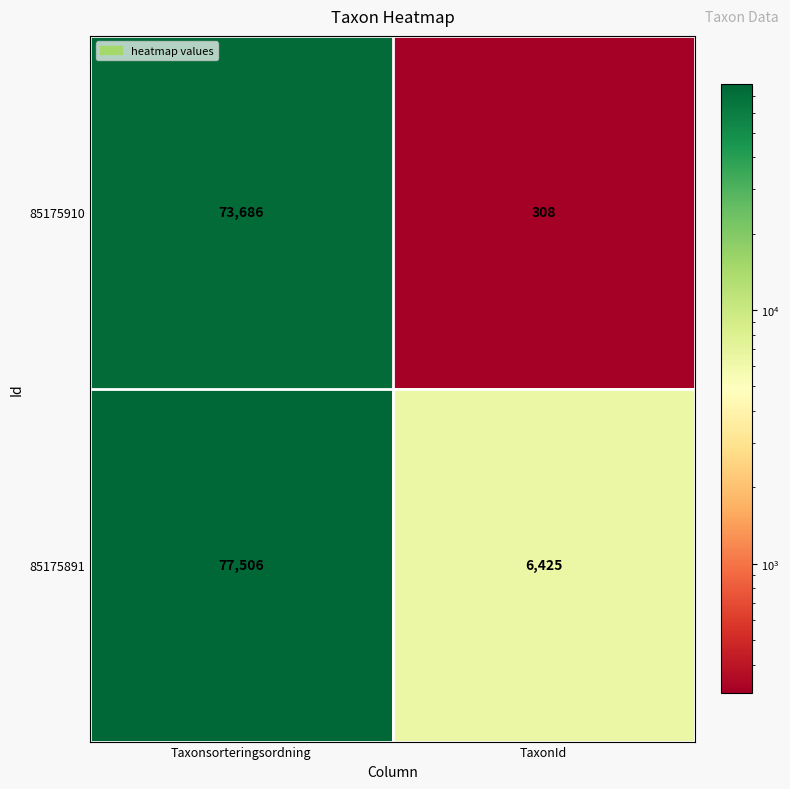

True or false: 85175910 has a value of 521 at TaxonId.

False